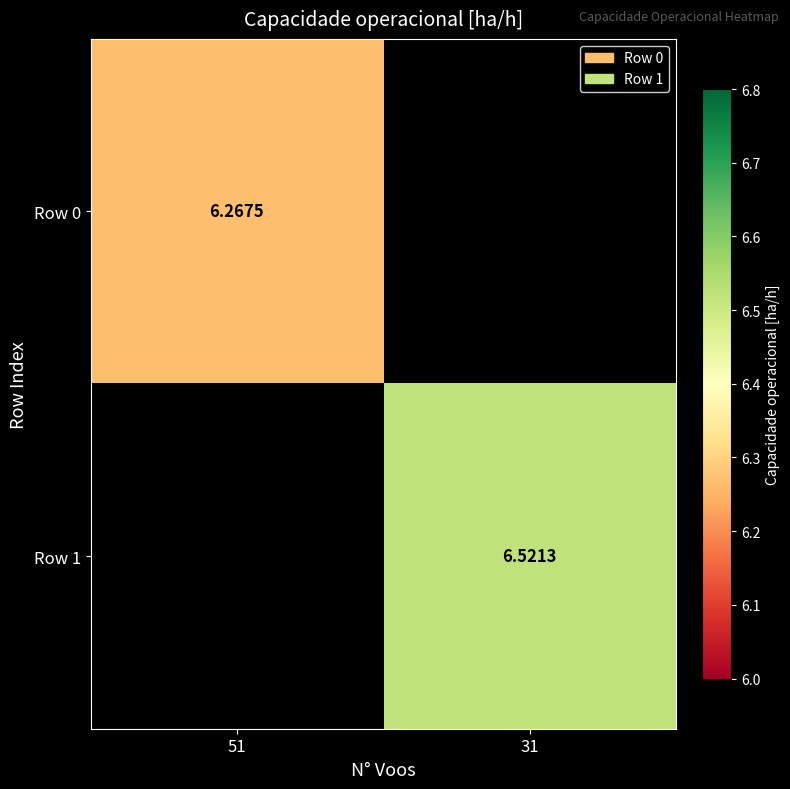

The value of Row 1 at 31 is 3.6. True or false?

False